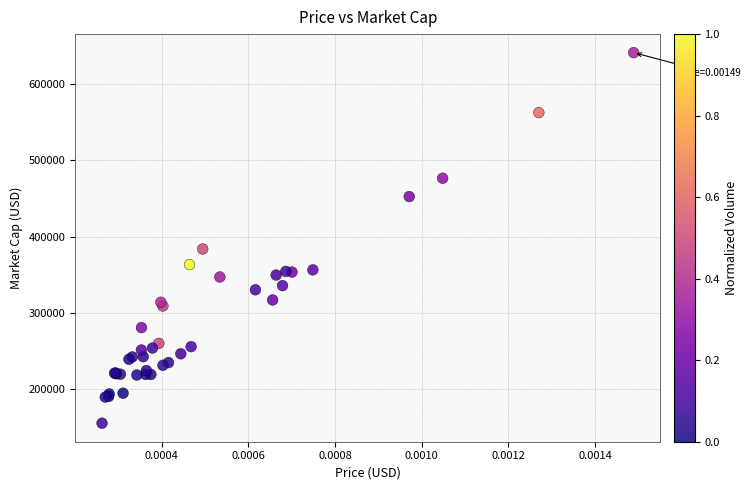

What Y value in the scatter plot is closest to 398317?

383843